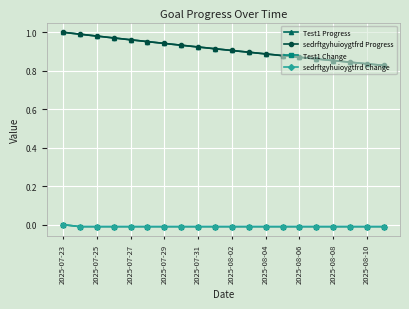

True or false: sedrftgyhuioygtfrd Change and Test1 Progress cross at least once.

False